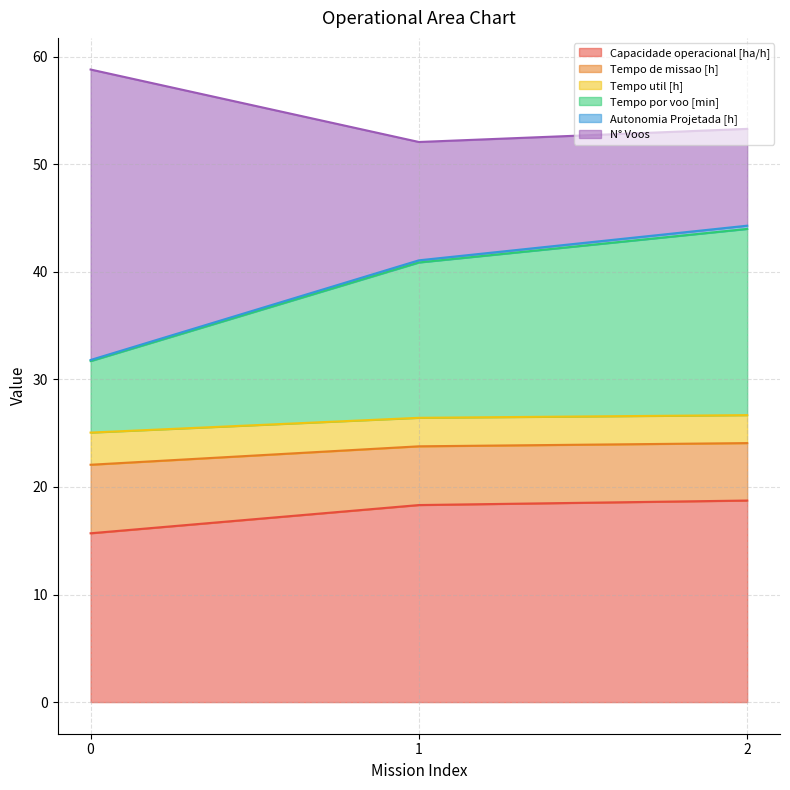

Which has a higher value, 1 or 0?

1